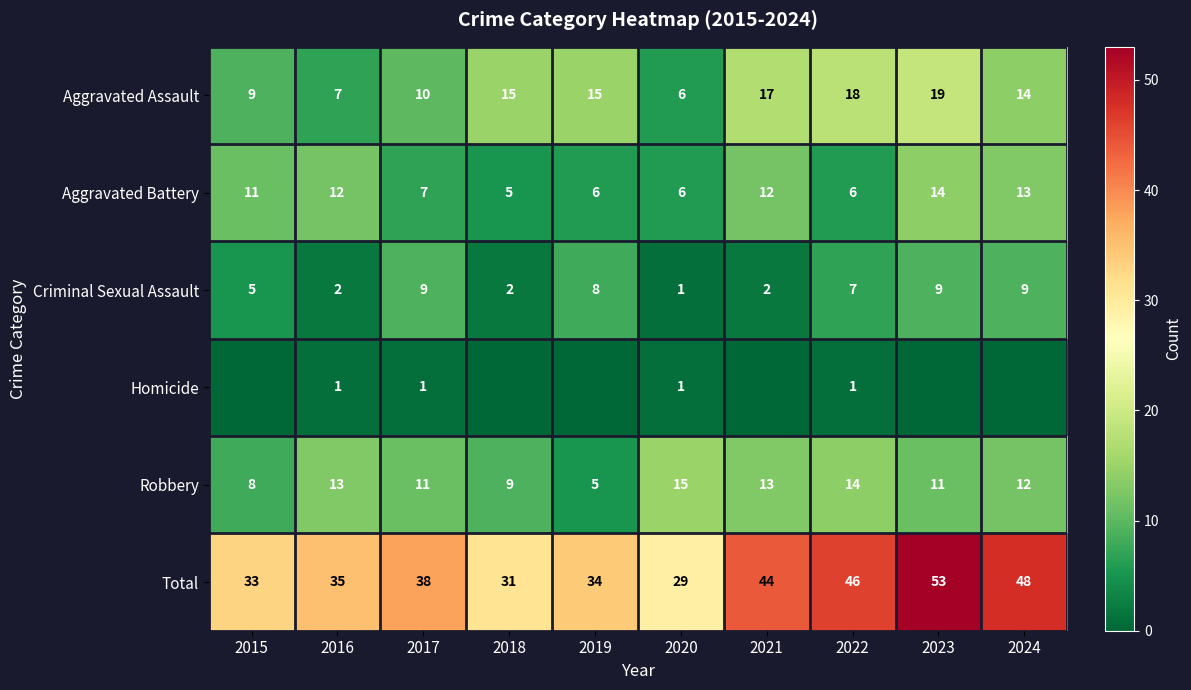

What is the approximate value of Robbery at 2022, to the nearest 5?

15